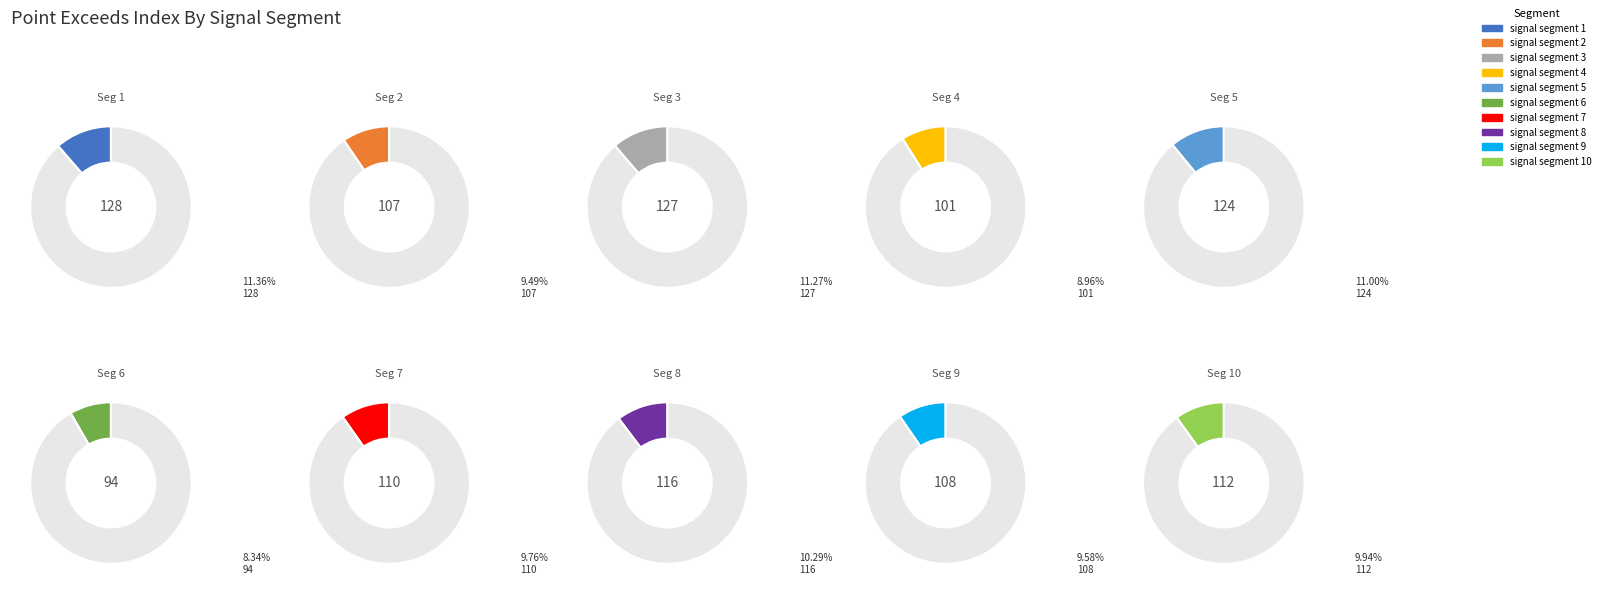

Is it true that signal segment 1 is 26% of the pie?

False